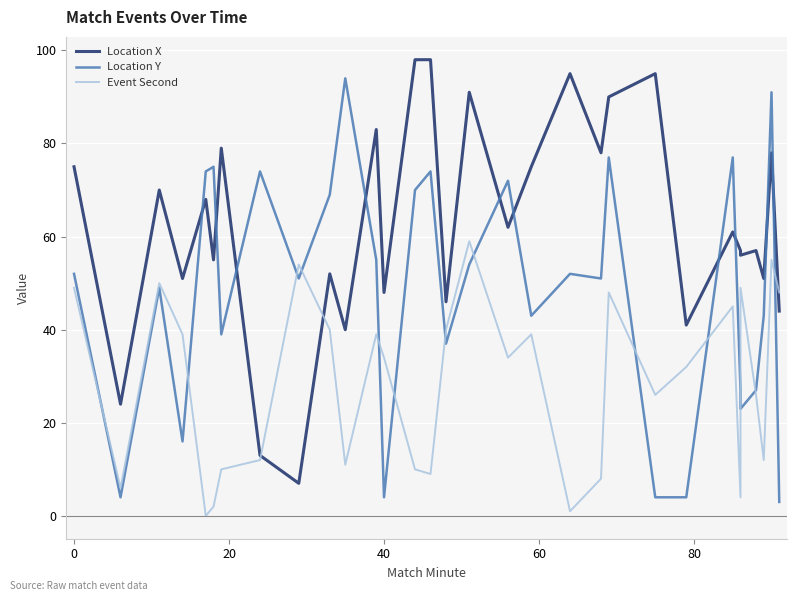

Reading left to right, what are all the values shown in this chart?

Location X: 75	24	70	51	68	55	79	13	7	52	40	83	48	98	98	46	91	62	75	95	78	90	95	41	61	57	56	57	51	78	44
Location Y: 52	4	49	16	74	75	39	74	51	69	94	55	4	70	74	37	54	72	43	52	51	77	4	4	77	27	23	27	43	91	3
Event Second: 49	6	50	39	0	2	10	12	54	40	11	39	34	10	9	40	59	34	39	1	8	48	26	32	45	4	49	26	12	55	48